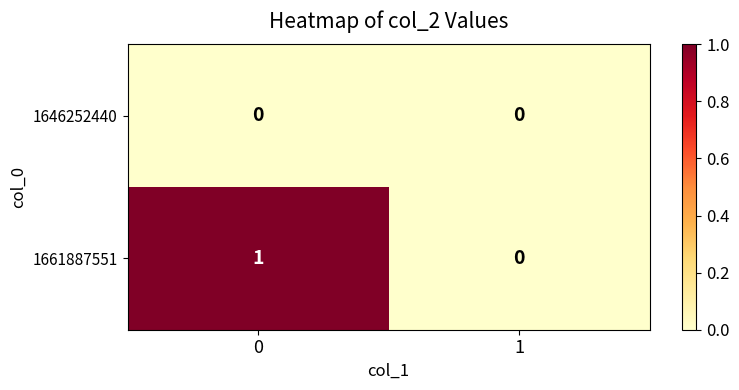

Which series has the largest total across all categories?

1661887551